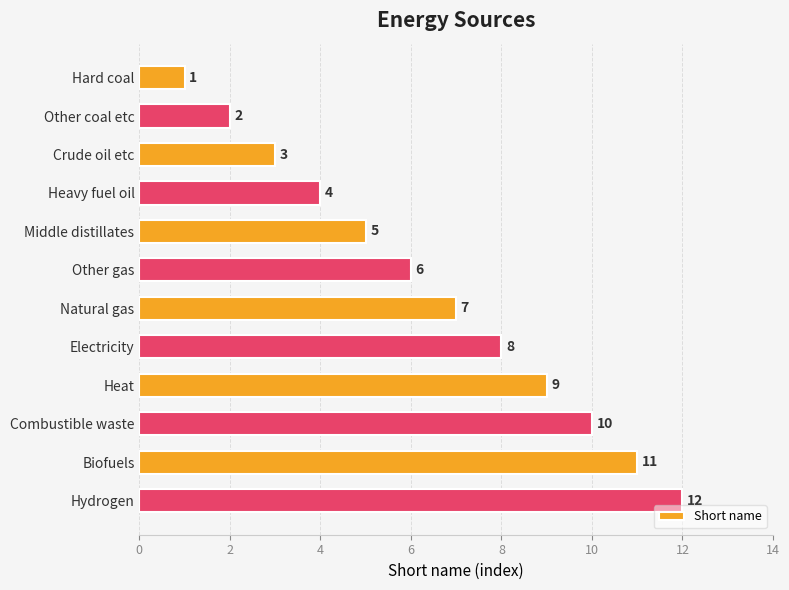

The chart shows a value of 4 at Natural gas. True or false?

False